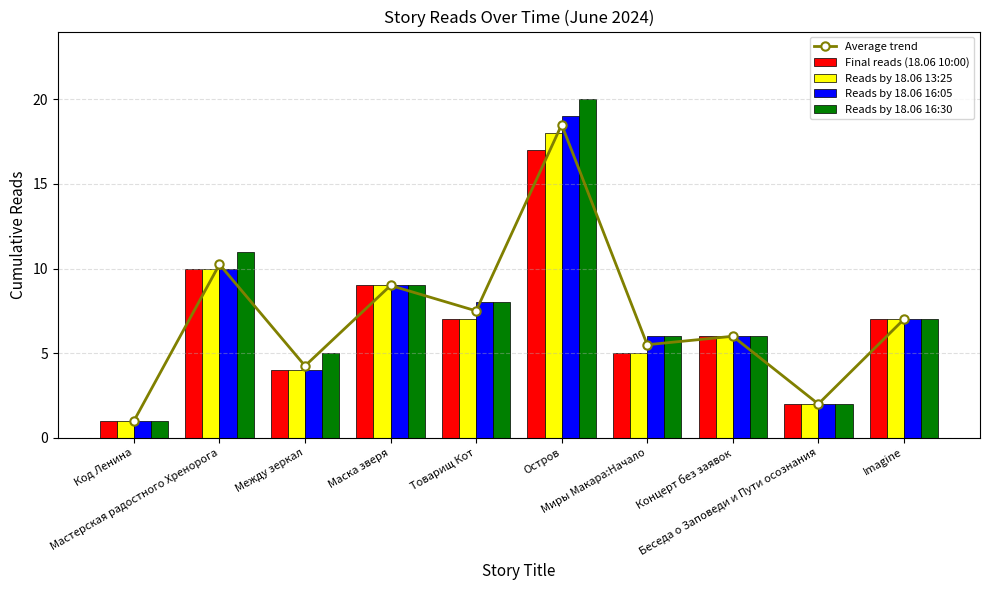

Read the Average trend value at Imagine.

7.0